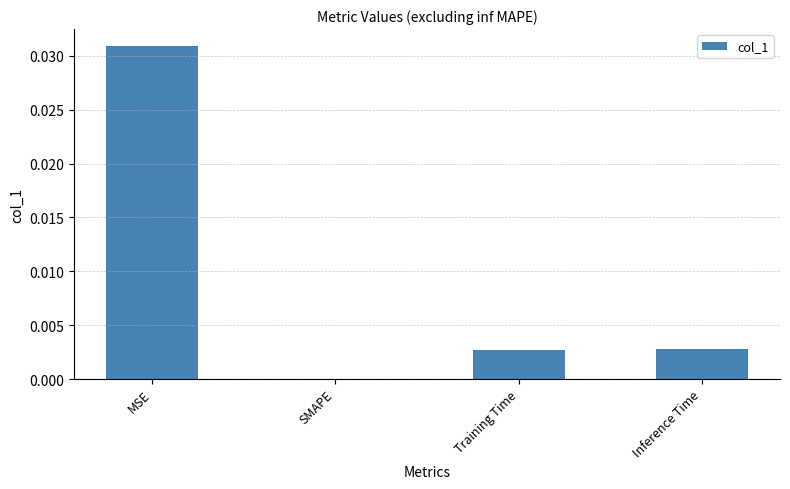

The chart shows a value of 0.0 at SMAPE. True or false?

True